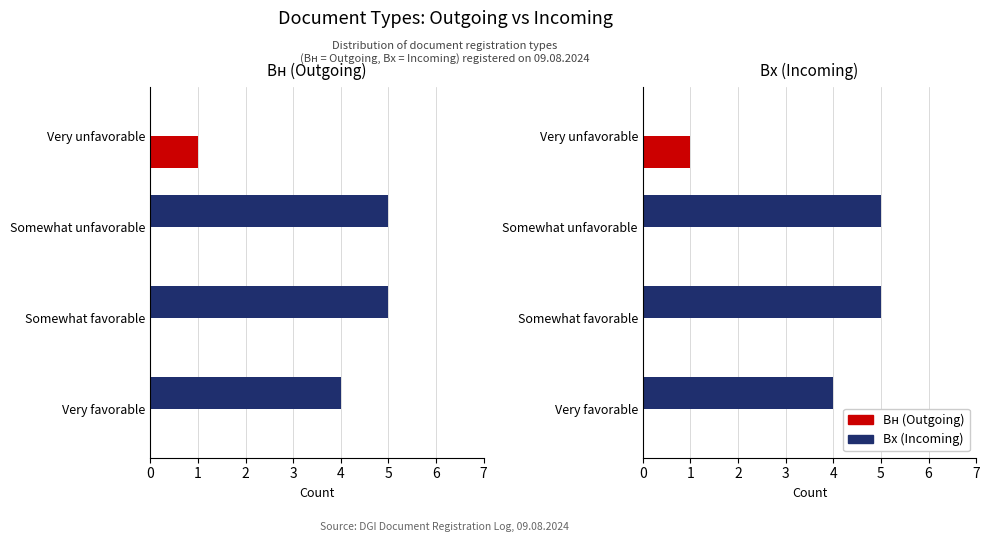

Count the number of categories in the chart.

4